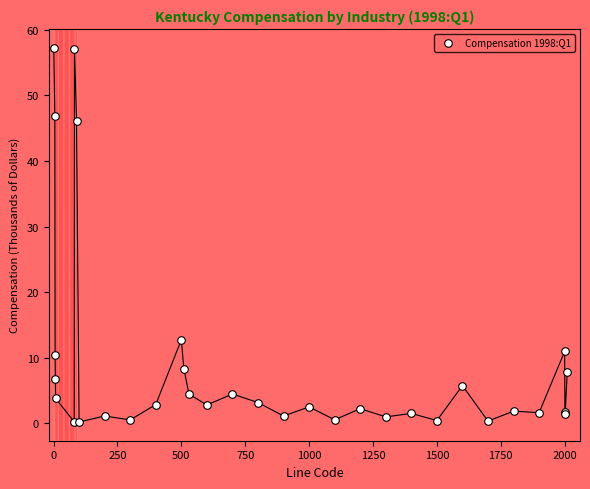

What Y value in the scatter plot is closest to 28?

12.7